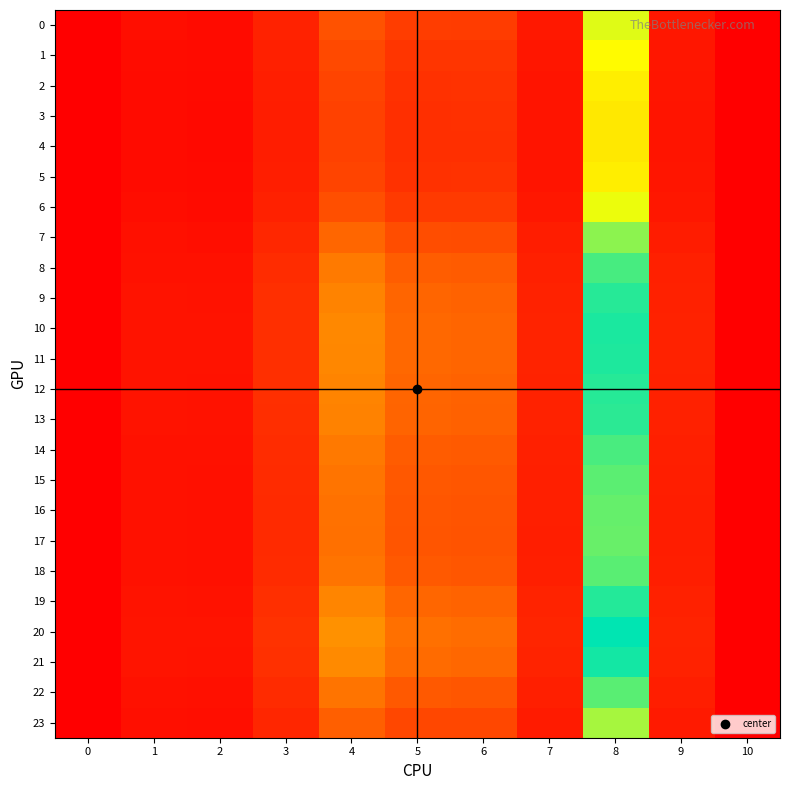

Reading right to left, list all the values displayed in this chart.

0: 10=0.0	9=9.1	8=100.2	7=9.2	6=22.6	5=22.7	4=30.4	3=13.0	2=4.6	1=5.3	0=0.0
1: 10=0.0	9=8.4	8=92.8	7=8.4	6=20.1	5=20.0	4=27.2	3=12.1	2=4.2	1=4.9	0=0.0
2: 10=0.0	9=8.0	8=88.1	7=7.9	6=18.6	5=18.5	4=25.3	3=11.5	2=3.9	1=4.7	0=0.0
3: 10=0.0	9=7.9	8=86.1	7=7.8	6=18.0	5=17.9	4=24.5	3=11.3	2=3.8	1=4.6	0=0.0
4: 10=0.0	9=7.9	8=85.8	7=7.7	6=17.9	5=17.8	4=24.4	3=11.3	2=3.8	1=4.5	0=0.0
5: 10=0.0	9=8.0	8=88.1	7=7.9	6=18.6	5=18.5	4=25.3	3=11.5	2=3.9	1=4.7	0=0.0
6: 10=0.0	9=8.8	8=97.7	7=8.9	6=21.7	5=21.7	4=29.3	3=12.7	2=4.5	1=5.2	0=0.0
7: 10=0.0	9=10.6	8=115.4	7=10.8	6=28.3	5=28.7	4=37.9	3=14.9	2=5.6	1=6.1	0=0.0
8: 10=0.0	9=11.9	8=128.1	7=12.2	6=33.7	5=34.6	4=45.2	3=16.7	2=6.6	1=6.9	0=0.0
9: 10=0.0	9=12.5	8=134.0	7=12.9	6=36.5	5=37.5	4=48.9	3=17.5	2=7.0	1=7.3	0=0.0
10: 10=0.0	9=12.8	8=136.3	7=13.2	6=37.6	5=38.7	4=50.3	3=17.8	2=7.2	1=7.4	0=0.0
11: 10=0.0	9=12.7	8=135.8	7=13.2	6=37.3	5=38.5	4=50.0	3=17.8	2=7.2	1=7.4	0=0.0
12: 10=0.0	9=12.6	8=134.2	7=13.0	6=36.6	5=37.6	4=49.0	3=17.5	2=7.1	1=7.3	0=0.0
13: 10=0.0	9=12.5	8=133.2	7=12.9	6=36.1	5=37.1	4=48.4	3=17.4	2=7.0	1=7.2	0=0.0
14: 10=0.0	9=11.9	8=127.7	7=12.2	6=33.5	5=34.4	4=45.0	3=16.6	2=6.5	1=6.9	0=0.0
15: 10=0.0	9=11.5	8=124.4	7=11.8	6=32.1	5=32.8	4=43.0	3=16.1	2=6.3	1=6.7	0=0.0
16: 10=0.0	9=11.3	8=122.5	7=11.6	6=31.2	5=31.9	4=41.9	3=15.9	2=6.1	1=6.6	0=0.0
17: 10=0.0	9=11.2	8=121.9	7=11.5	6=31.0	5=31.6	4=41.5	3=15.8	2=6.1	1=6.5	0=0.0
18: 10=0.0	9=11.6	8=124.8	7=11.9	6=32.2	5=33.0	4=43.2	3=16.2	2=6.3	1=6.7	0=0.0
19: 10=0.0	9=12.6	8=134.7	7=13.0	6=36.8	5=37.9	4=49.3	3=17.6	2=7.1	1=7.3	0=0.0
20: 10=0.0	9=13.3	8=141.4	7=13.8	6=40.1	5=41.5	4=53.8	3=18.6	2=7.7	1=7.7	0=0.0
21: 10=0.0	9=12.9	8=137.8	7=13.4	6=38.3	5=39.5	4=51.3	3=18.0	2=7.4	1=7.5	0=0.0
22: 10=0.0	9=11.5	8=124.6	7=11.8	6=32.2	5=32.9	4=43.1	3=16.2	2=6.3	1=6.7	0=0.0
23: 10=0.0	9=10.1	8=110.7	7=10.3	6=26.4	5=26.7	4=35.5	3=14.3	2=5.3	1=5.9	0=0.0